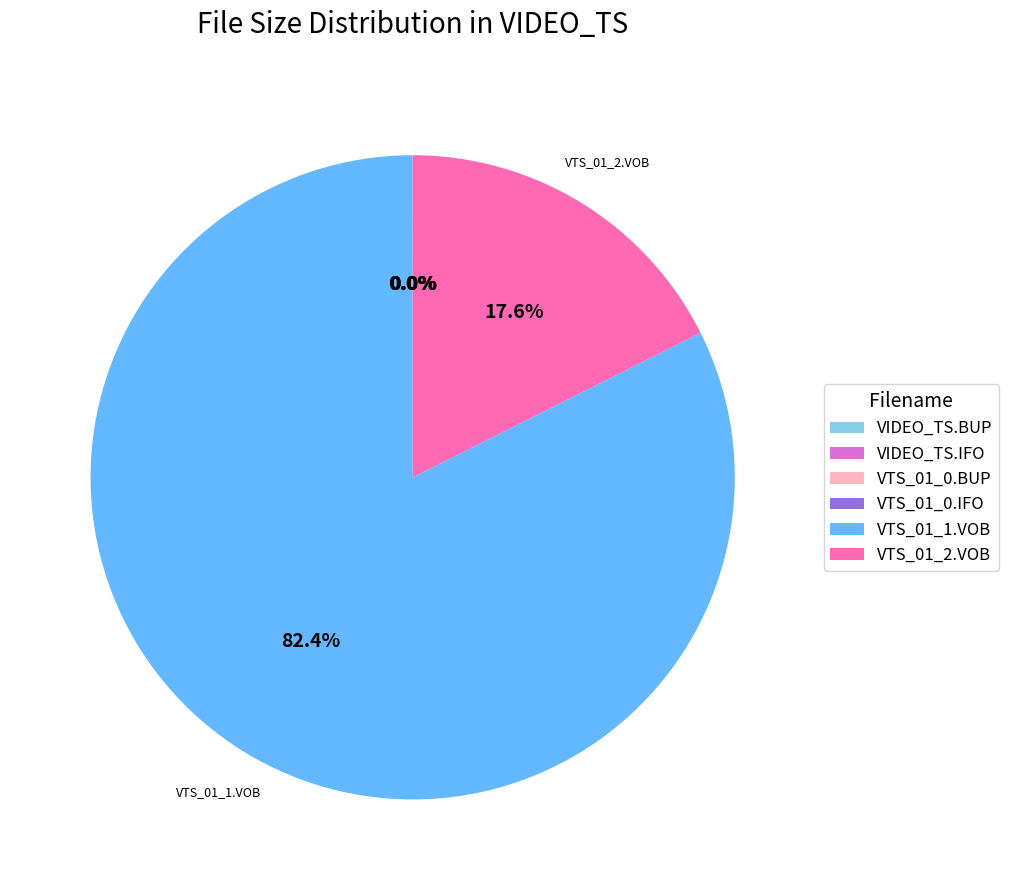

What is the largest slice in the pie chart?

VTS_01_1.VOB